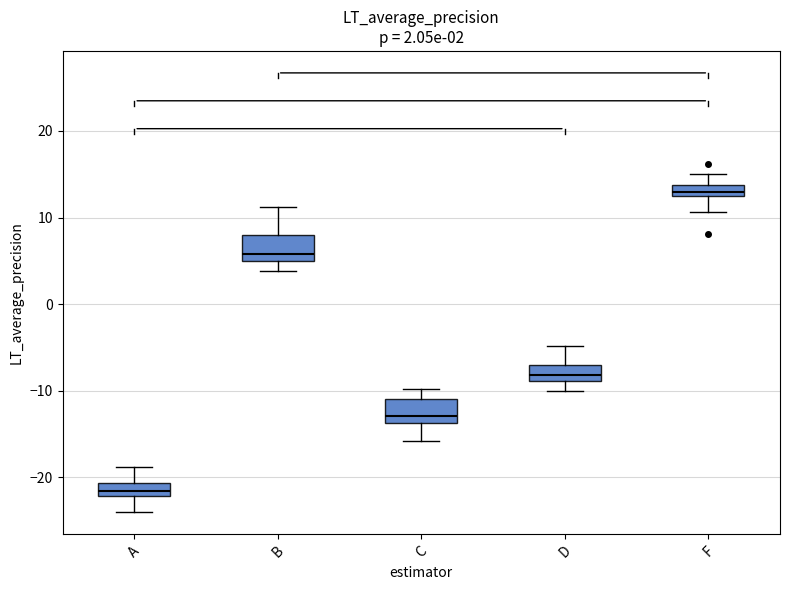

Which box's median line is the highest?

F